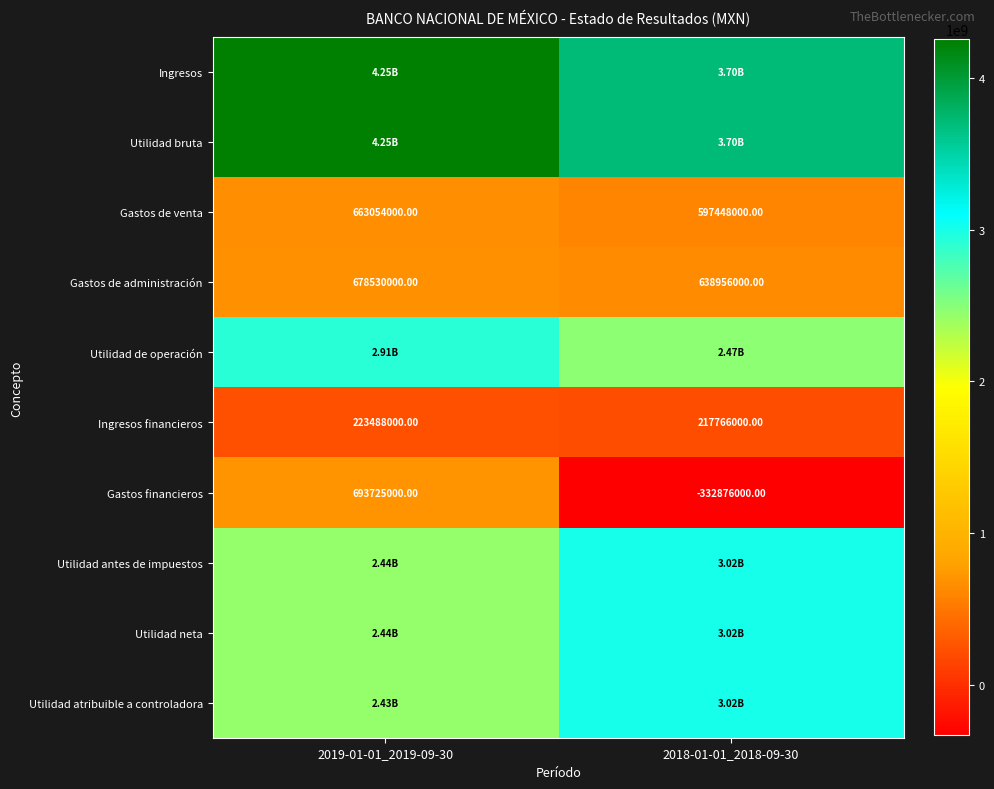

What is the sum of all Gastos financieros values?

360849000